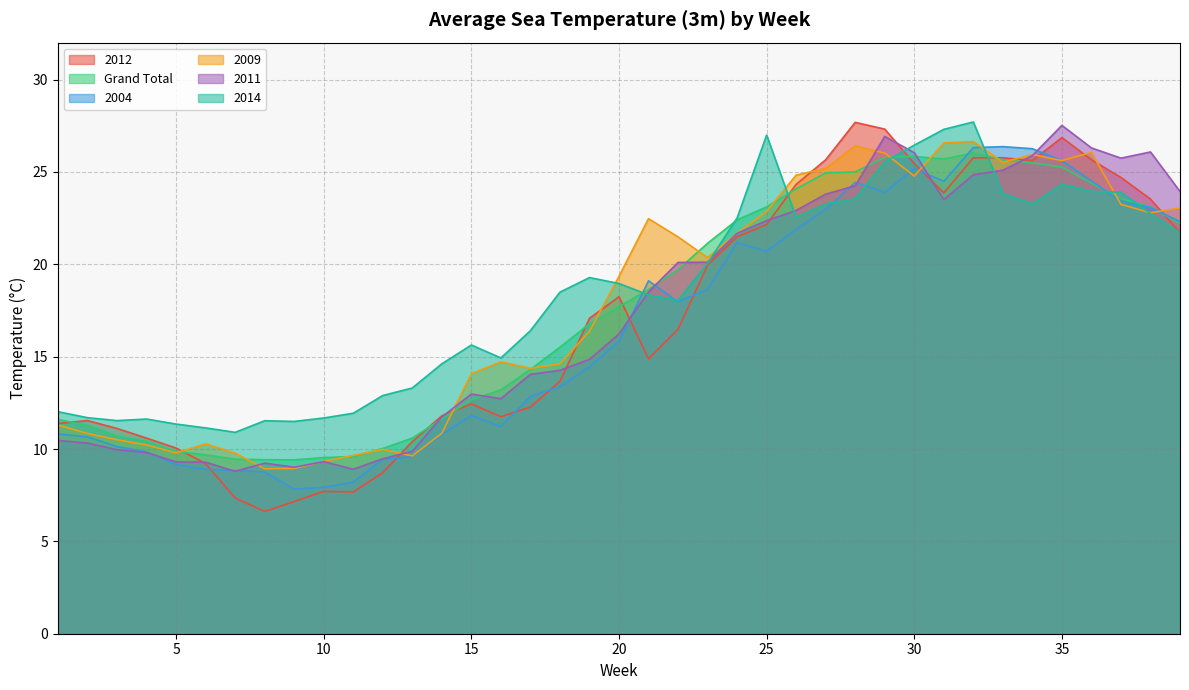

What is the difference between the second highest and second lowest values in the Grand Total series?

16.4